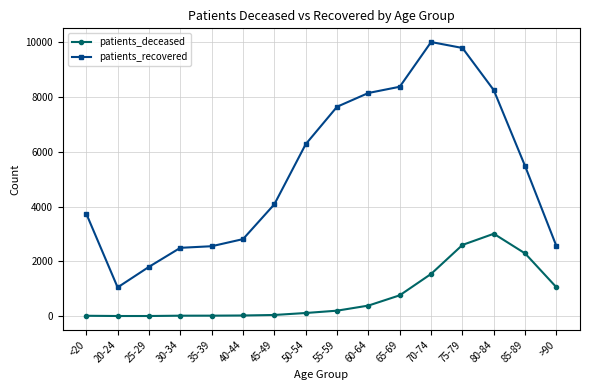

Which series has the widest spread of values?

patients_recovered